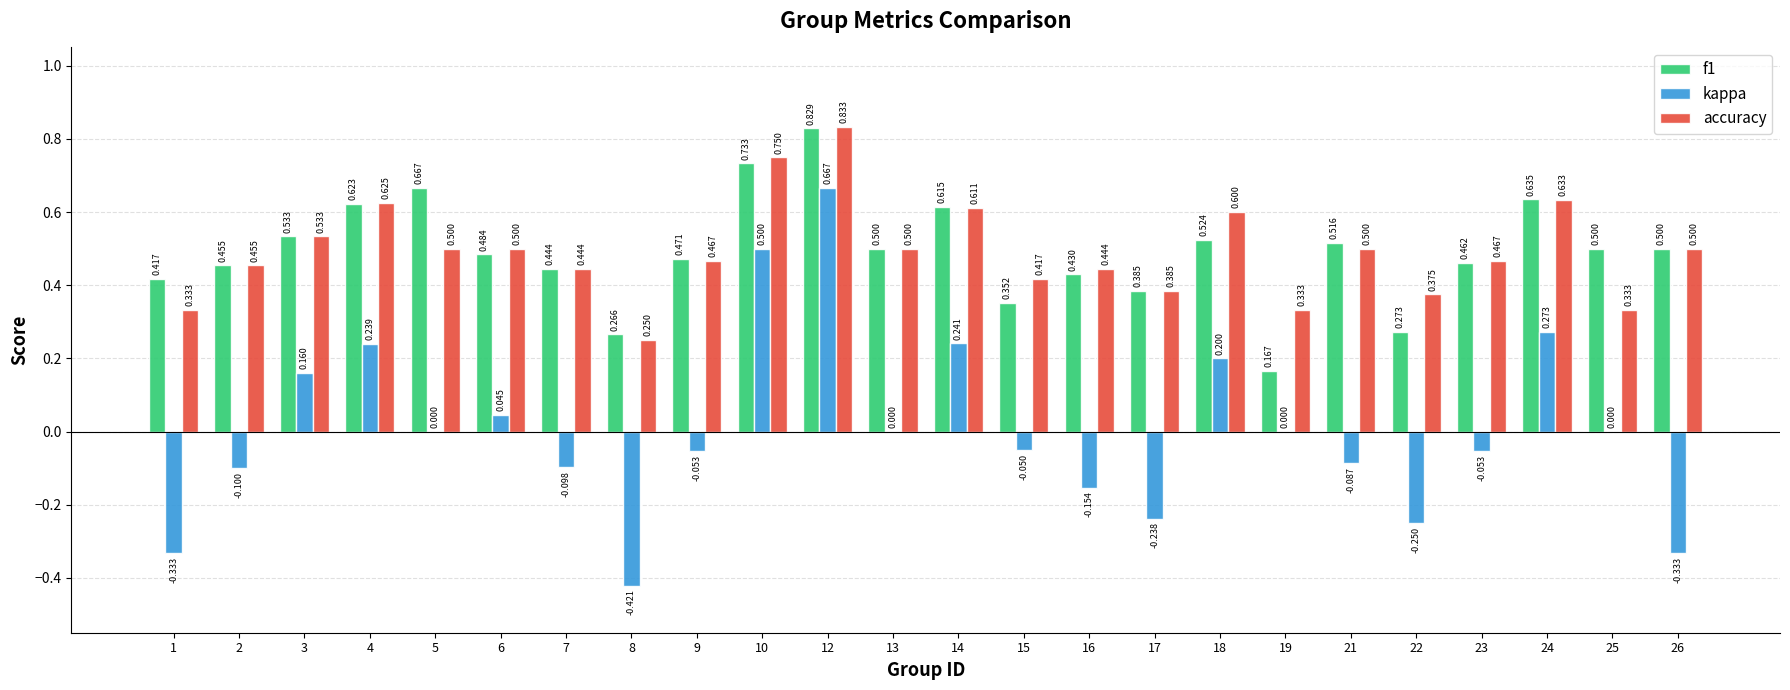

Is the value of kappa at 6 greater than the value of accuracy at 19?

No